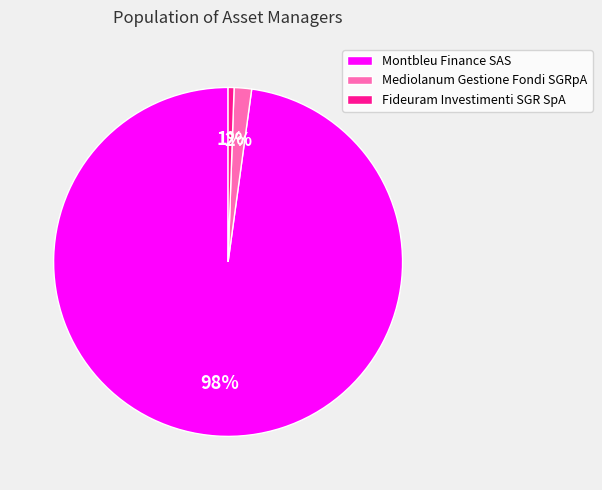

How many slices are in this pie chart?

3